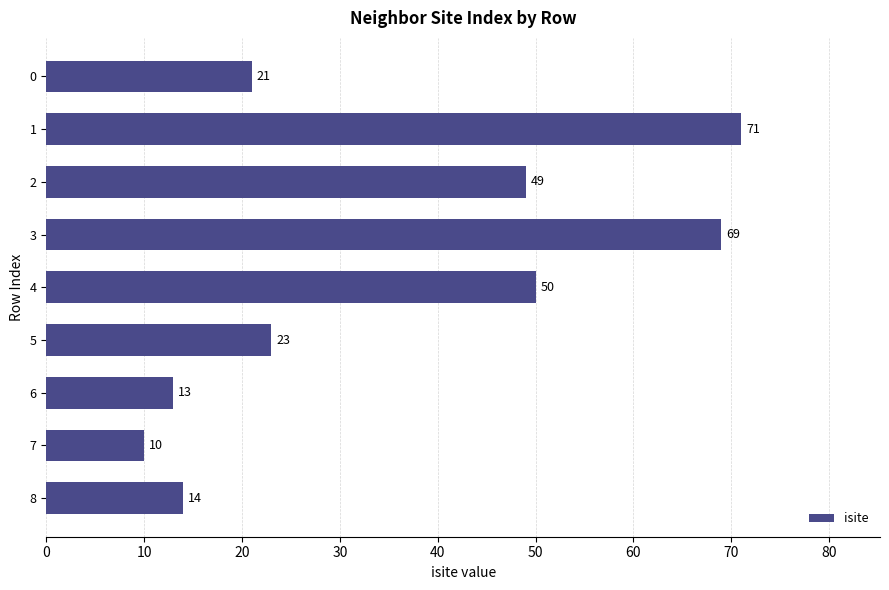

What value does the data have at 0, to the nearest 5?

20